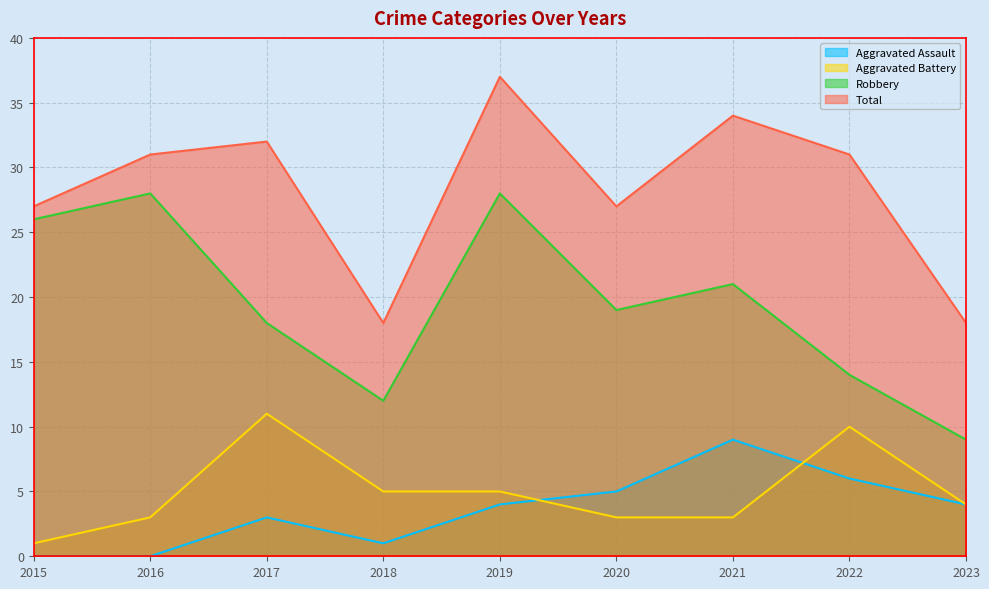

What is the difference between the maximum and minimum values in the Aggravated Battery series?

10